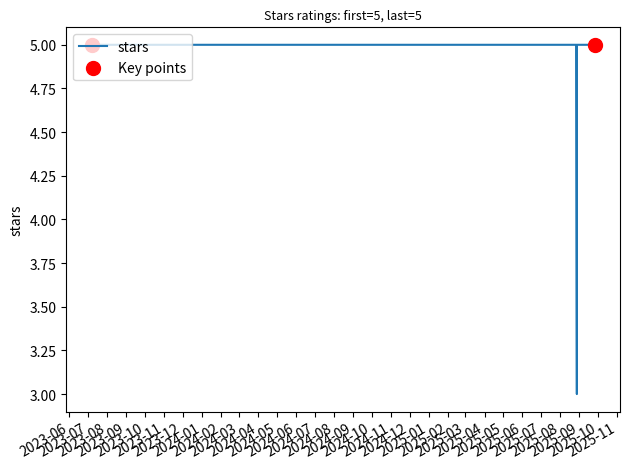

Which has a higher value, 2025-09-19 or 2025-09-26?

2025-09-19